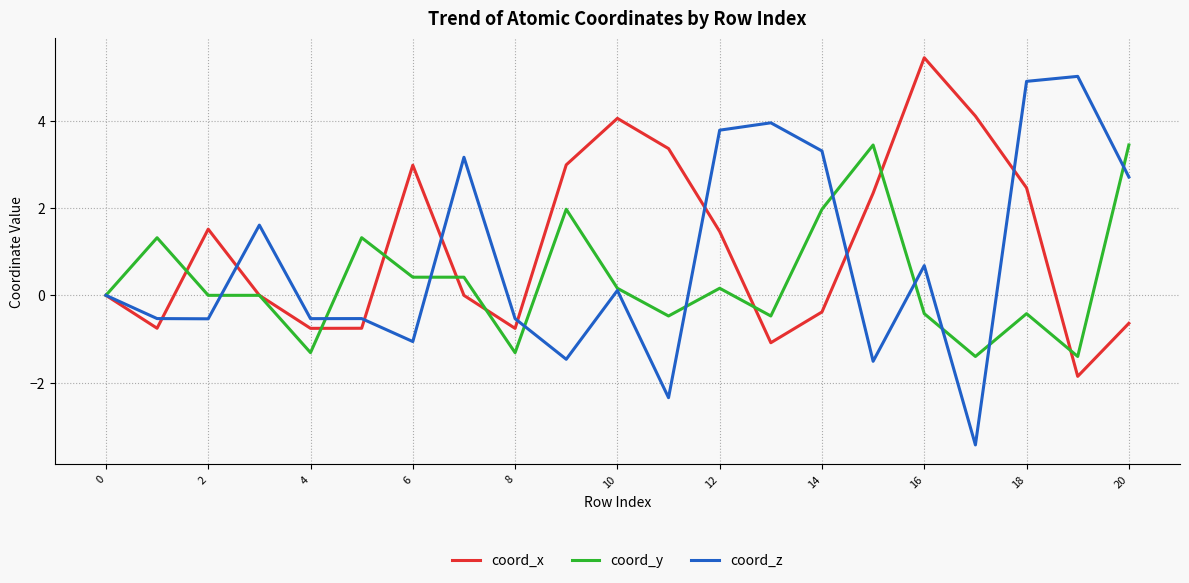

What is the minimum value shown in the chart?

-3.4